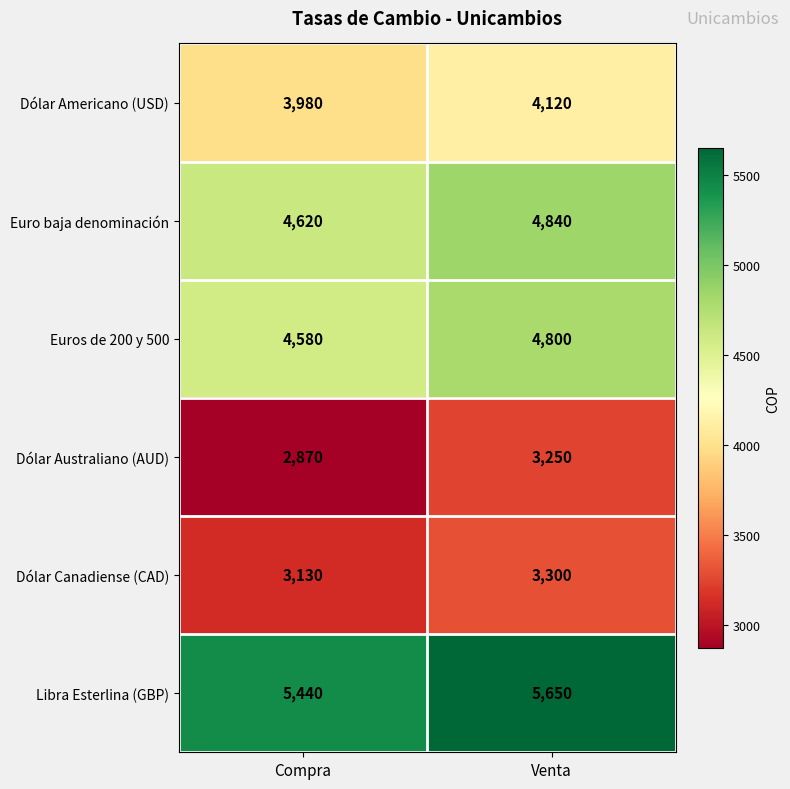

At Venta, list the series in order from smallest to largest.

Dólar Australiano (AUD), Dólar Canadiense (CAD), Dólar Americano (USD), Euros de 200 y 500, Euro baja denominación, Libra Esterlina (GBP)